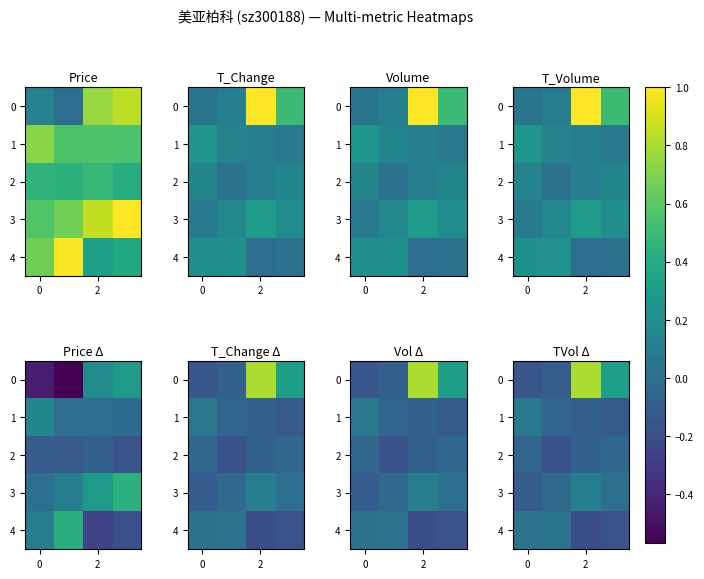

Count the number of categories in the chart.

4